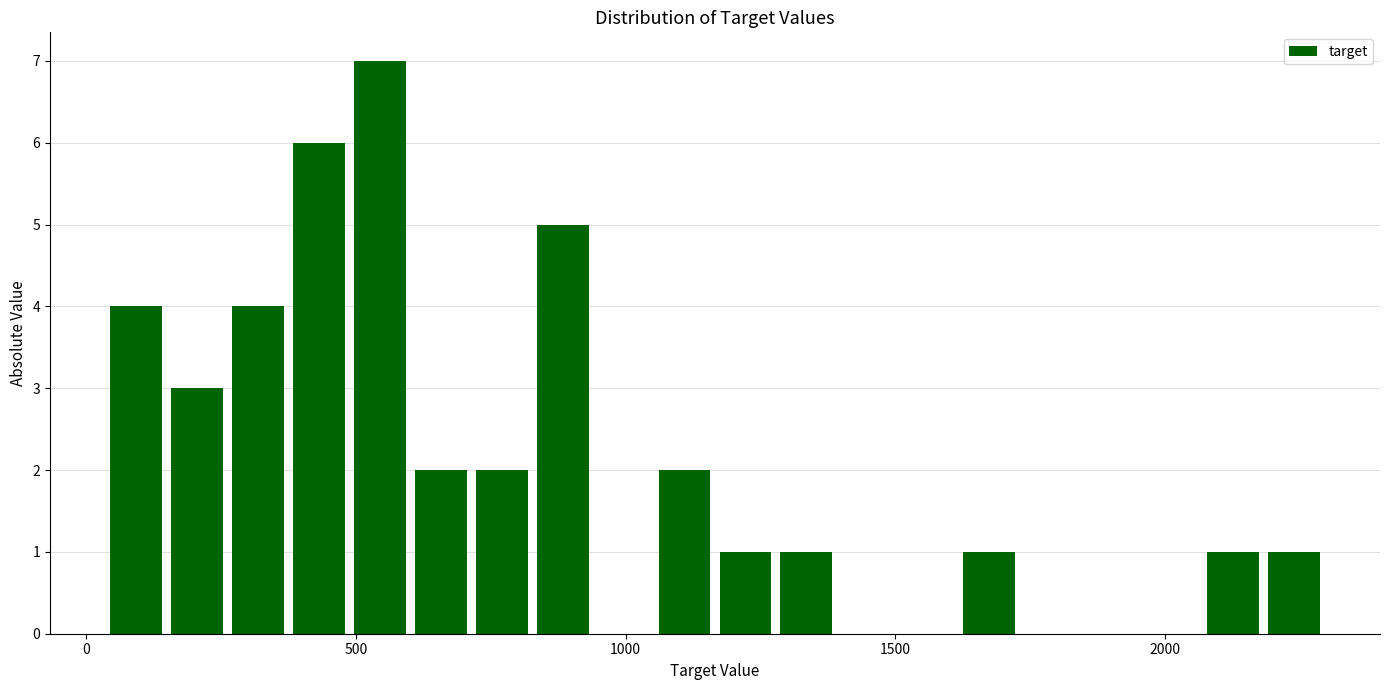

Read against the x-axis, roughly where is the centre of the tallest bar?

550